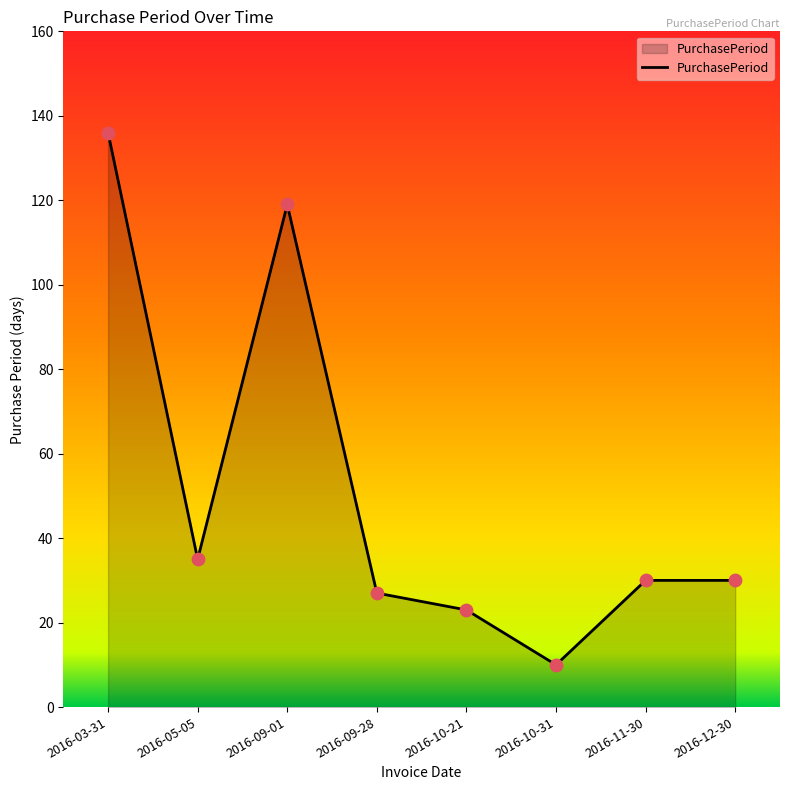

What is the ratio of the value at 2016-09-28 to the value at 2016-12-30?

0.9